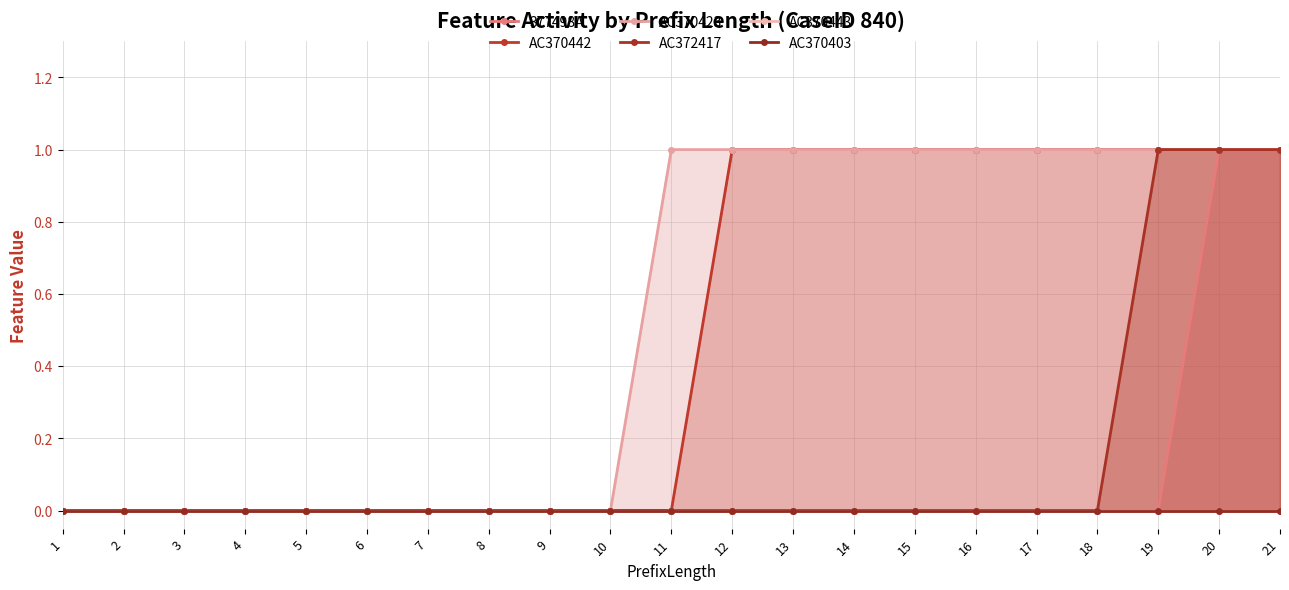

At how many categories does at least one series exceed 0?

11